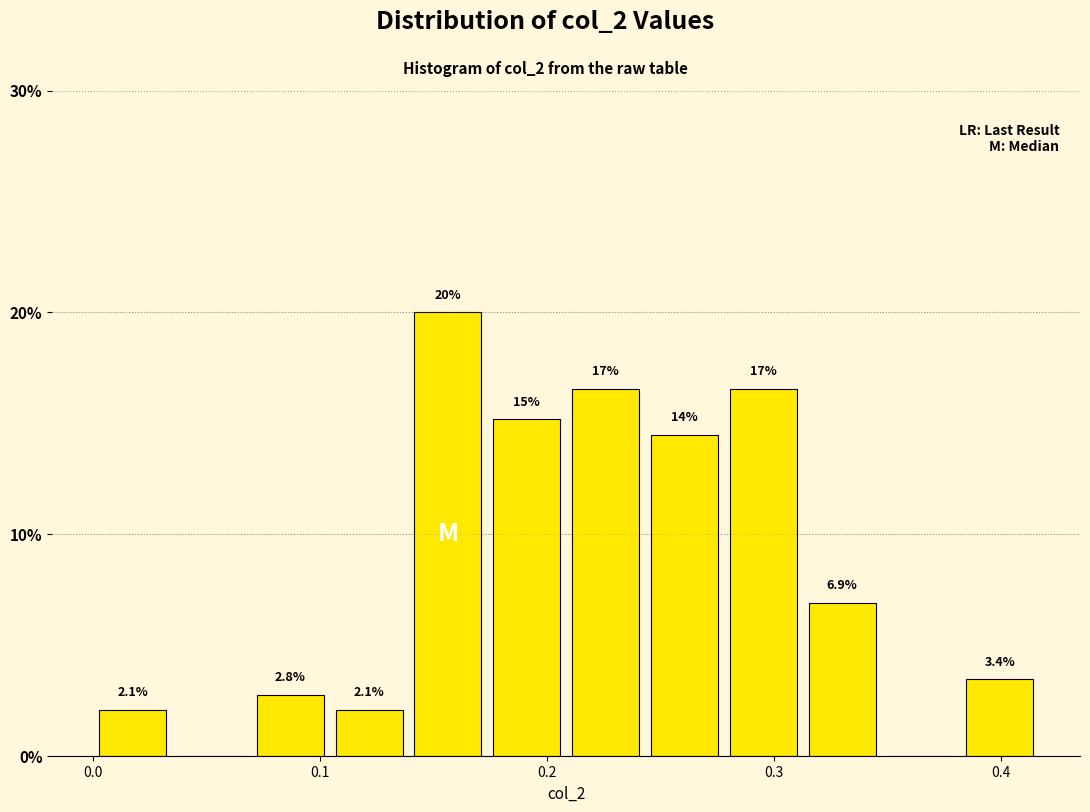

Read against the x-axis, roughly where is the centre of the tallest bar?

0.16